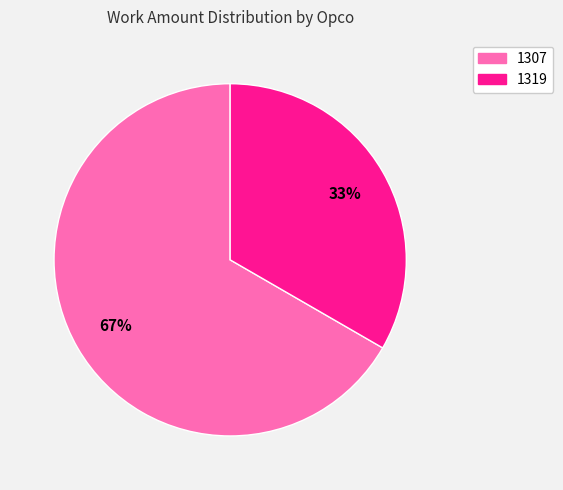

Which slice is the smallest?

1319